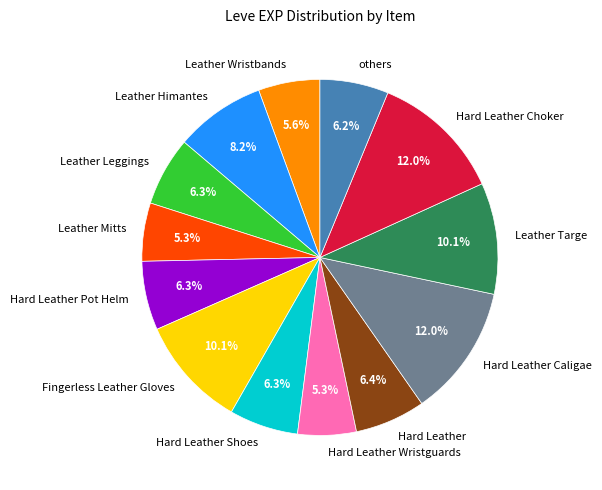

Between Hard Leather Choker and Leather Himantes, which is larger?

Hard Leather Choker